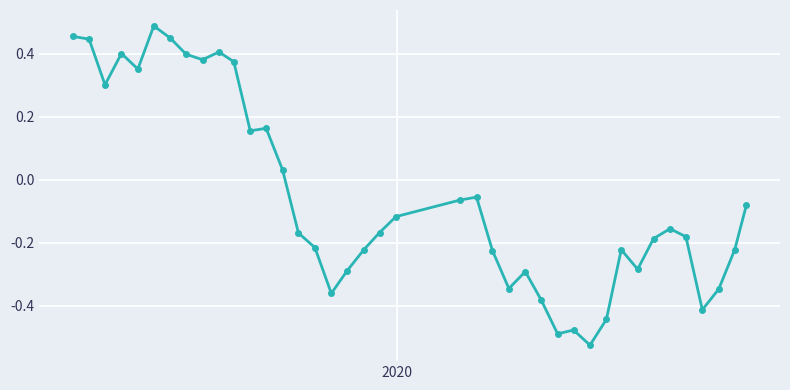

What is the sum of all values?

-2.1